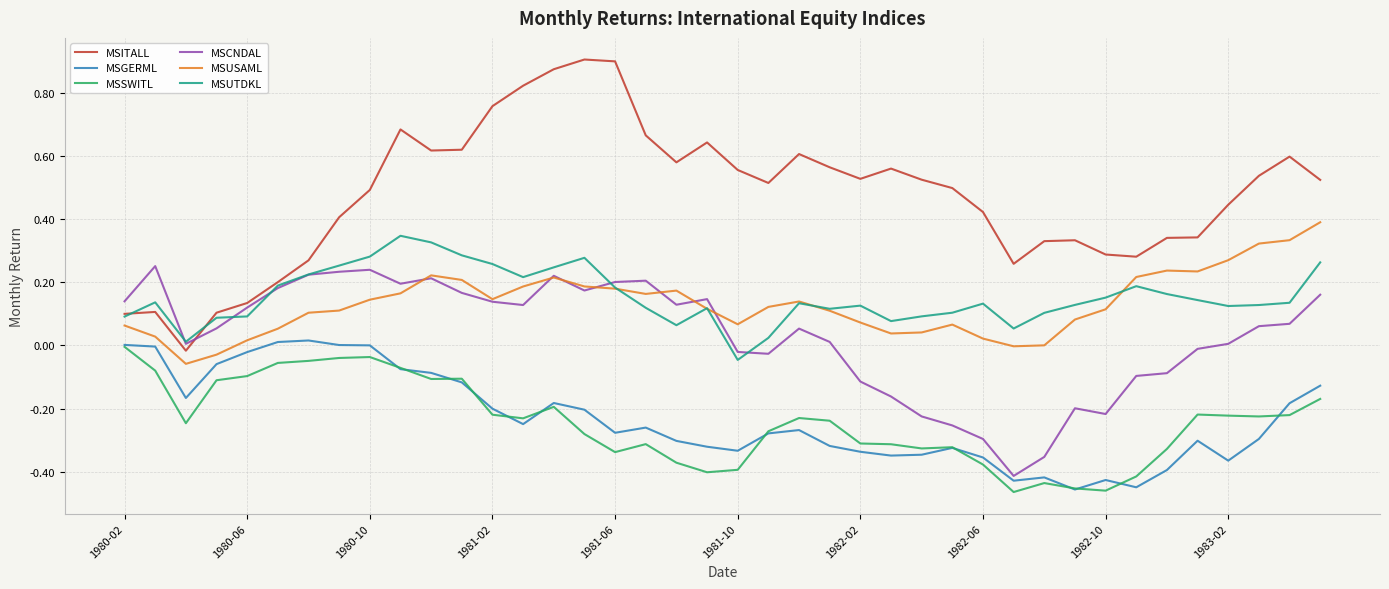

Which series has the largest total across all categories?

MSITALL